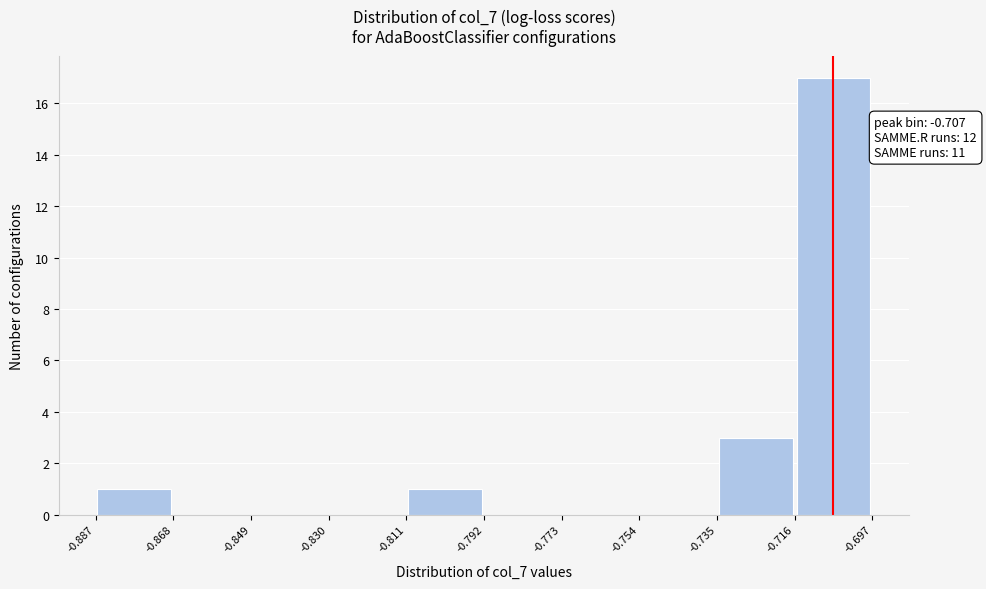

Over which range of the x-axis is the bar tallest?

-0.716 to -0.697